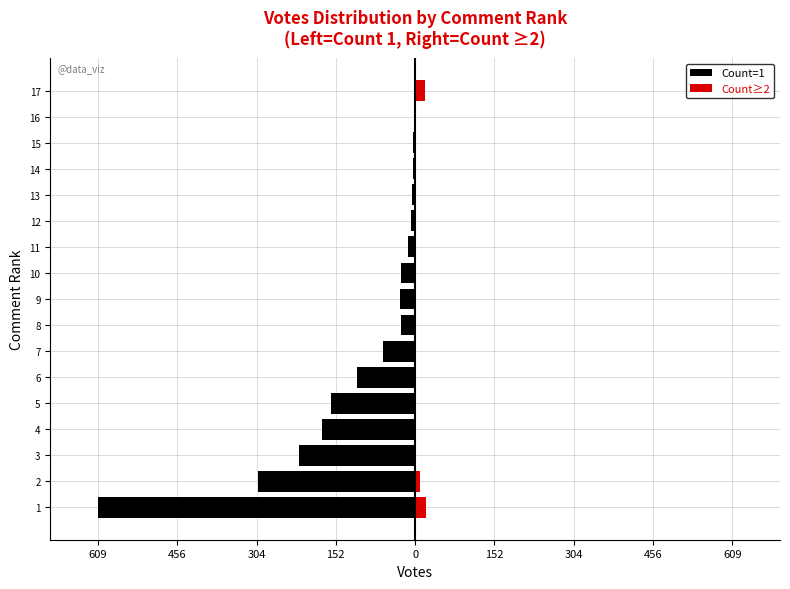

How many values in the Count≥2 series exceed 0?

4